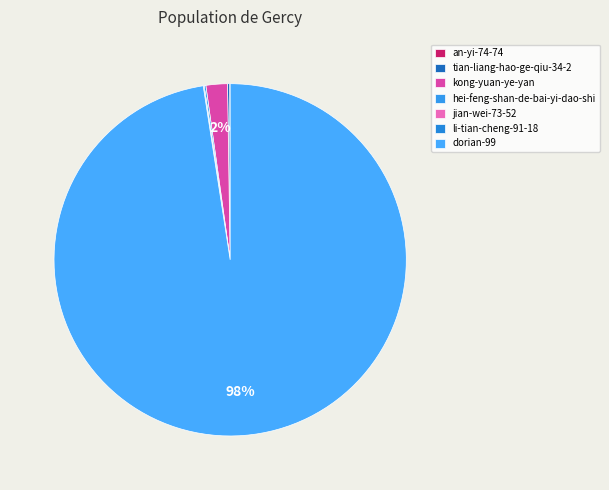

How many segments does this pie chart have?

7